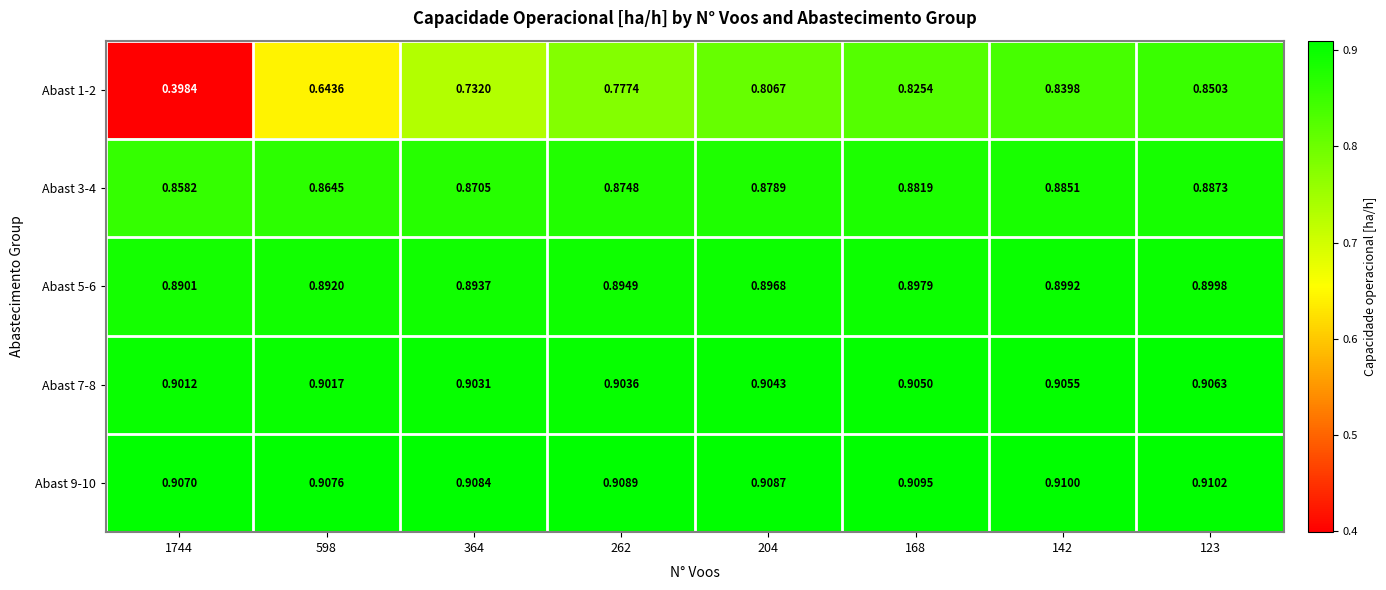

Is the value of Abast 7-8 at 123 greater than the value of Abast 9-10 at 168?

No